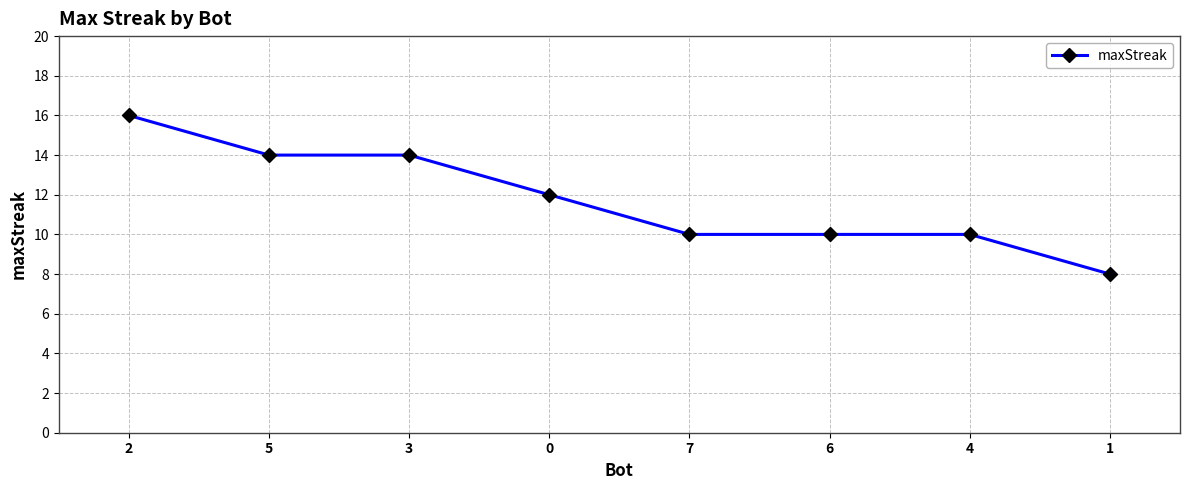

What is the sum of the values at 7 and 6?

20